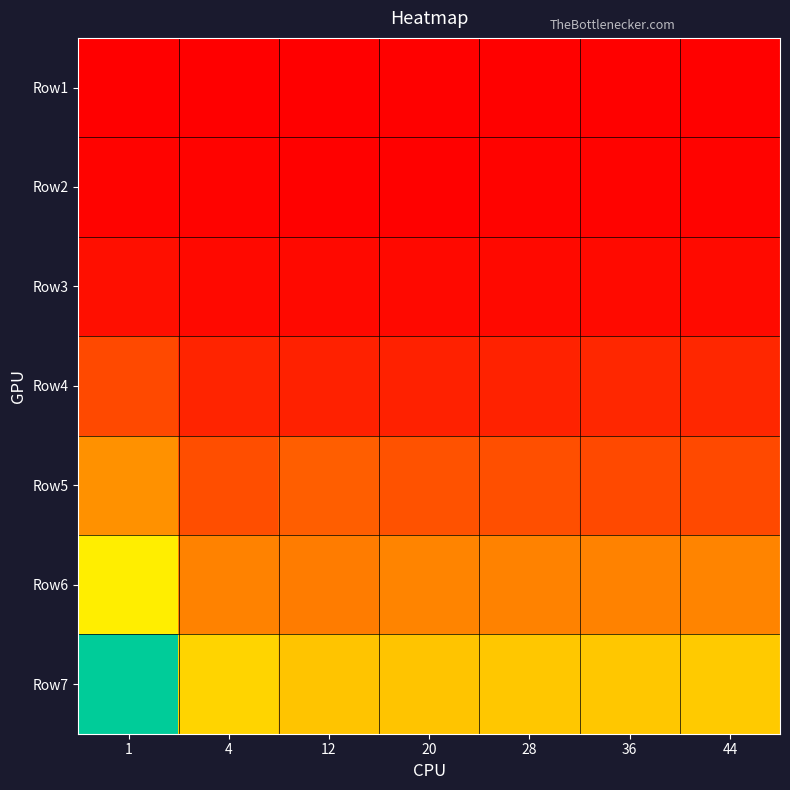

Reading right to left, extract all data points from this chart.

Row1: 44=2.3	36=2.1	28=1.6	20=1.9	12=0.8	4=0.3	1=0.0
Row2: 44=4.5	36=3.5	28=4.0	20=3.0	12=3.0	4=3.8	1=4.1
Row3: 44=11.4	36=11.3	28=11.0	20=10.1	12=10.4	4=11.0	1=16.8
Row4: 44=42.8	36=42.7	28=37.6	20=36.6	12=36.6	4=39.7	1=80.1
Row5: 44=80.1	36=80.3	28=86.3	20=89.6	12=102.3	4=84.5	1=156.6
Row6: 44=142.8	36=141.3	28=140.8	20=142.2	12=134.9	4=140.3	1=257.7
Row7: 44=218.4	36=215.9	28=214.4	20=211.8	12=211.6	4=229.7	1=412.4